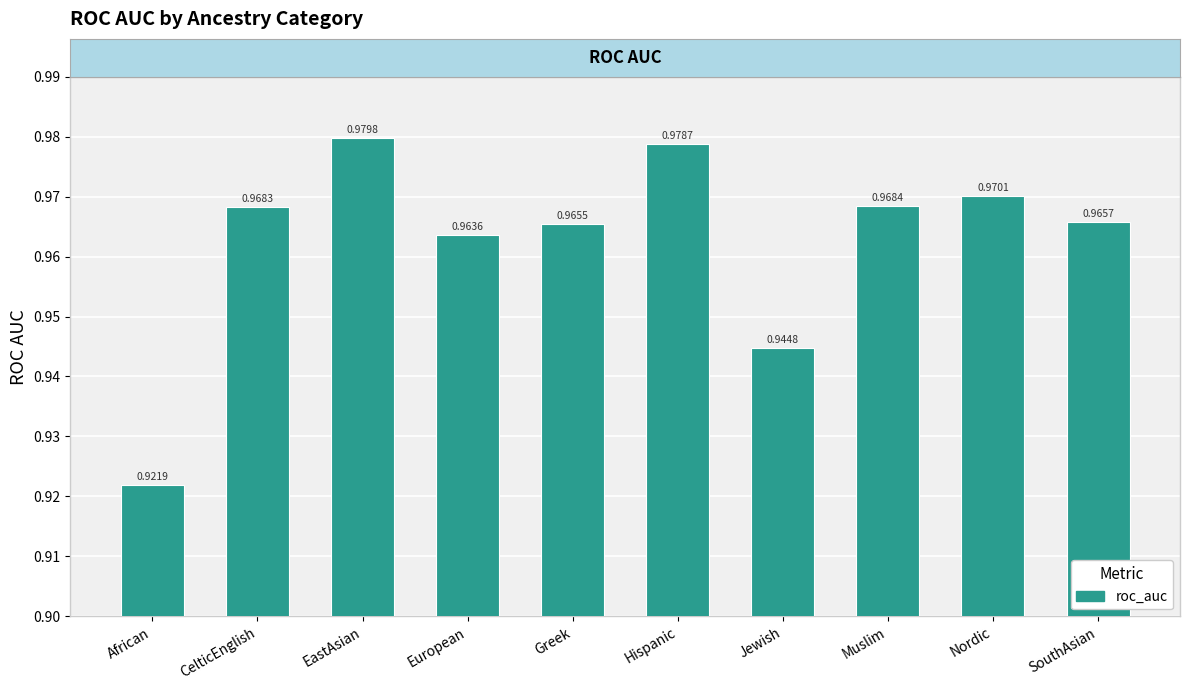

What is the sum of the values at SouthAsian and Jewish?

1.9